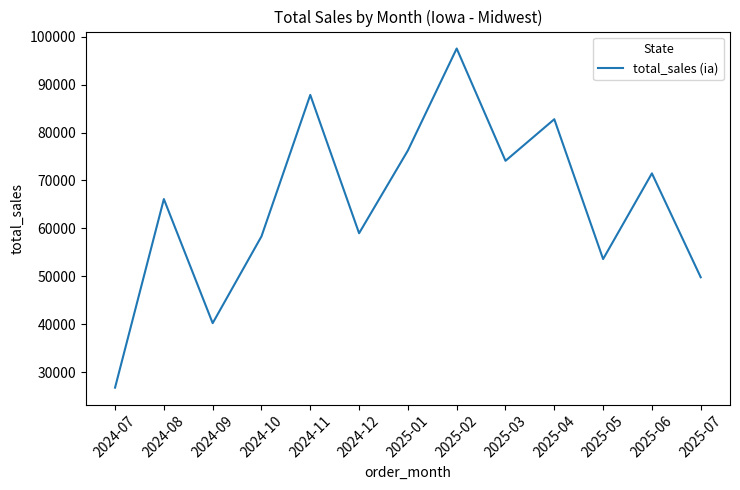

Is it true that the value at 2024-10 is 58334.4?

True